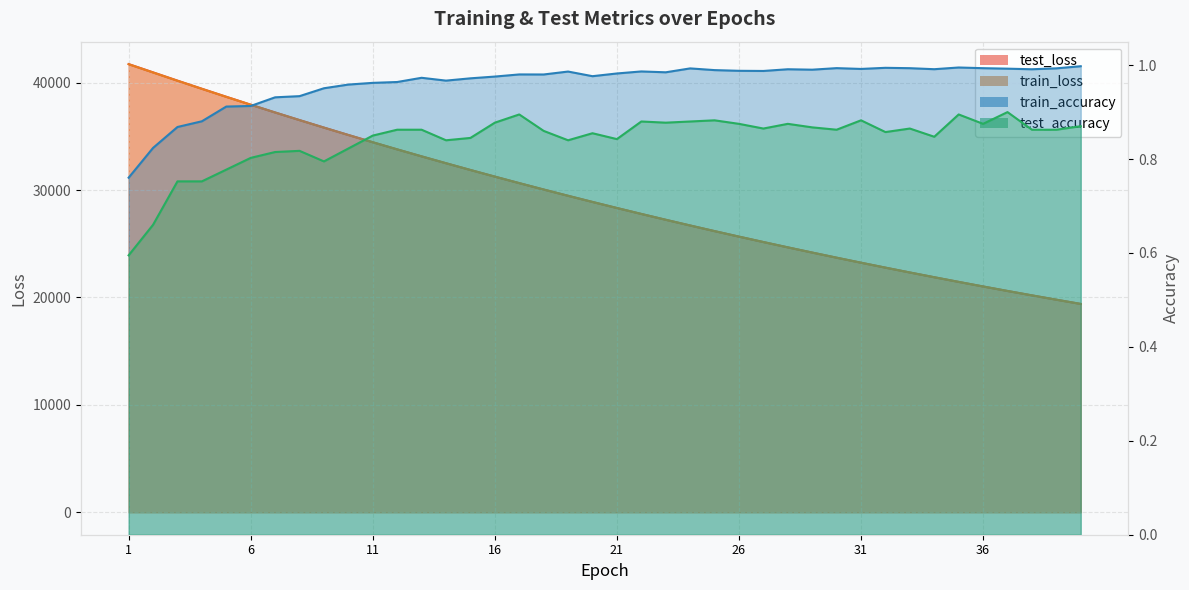

At which category does the chart reach its minimum across all series?

1